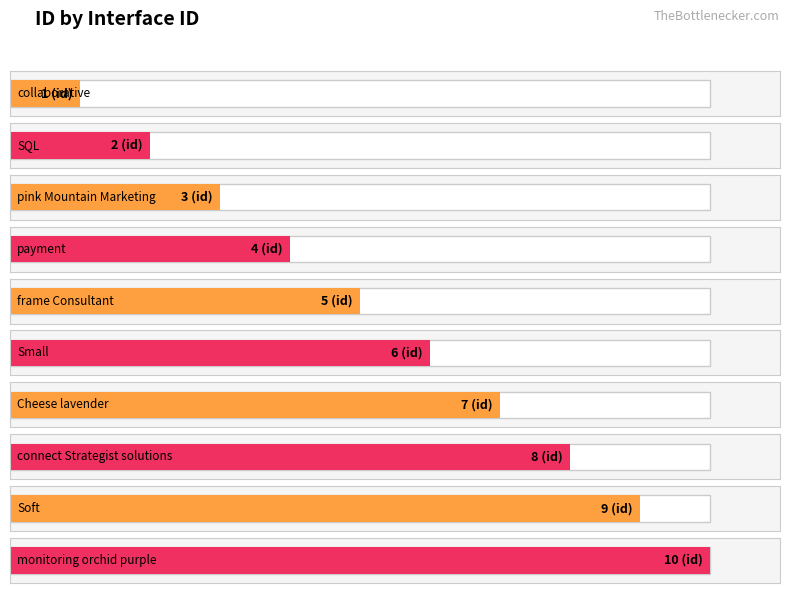

What is the greatest value displayed?

10